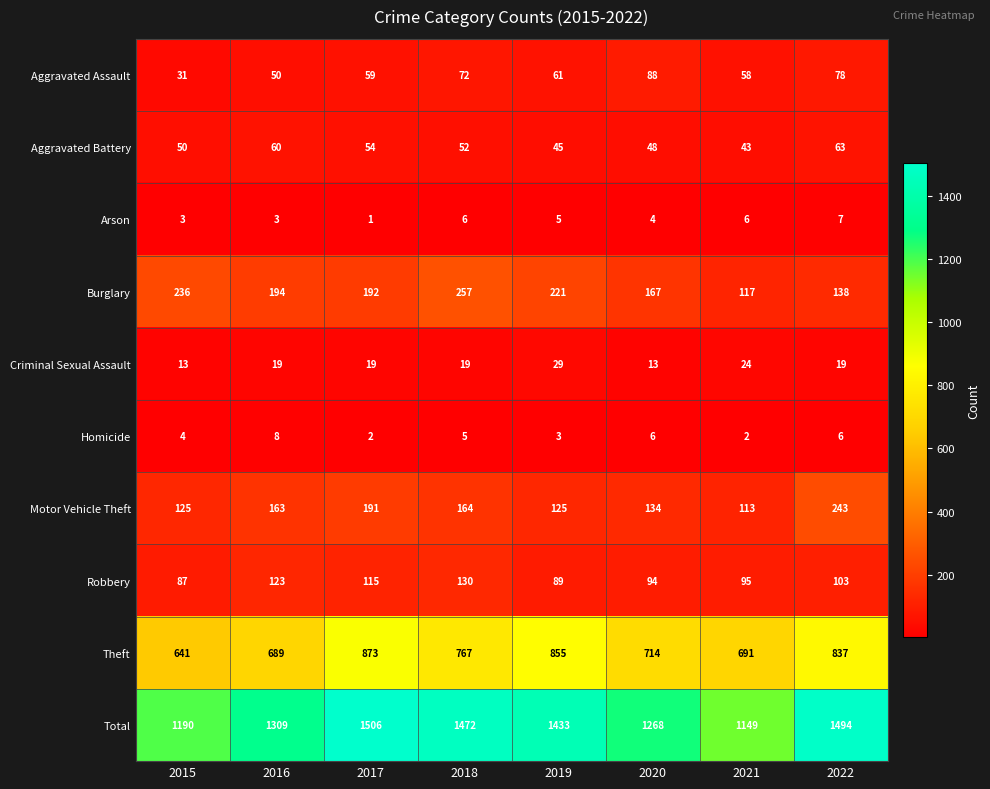

Where is Arson nearest to the value 4?

2020